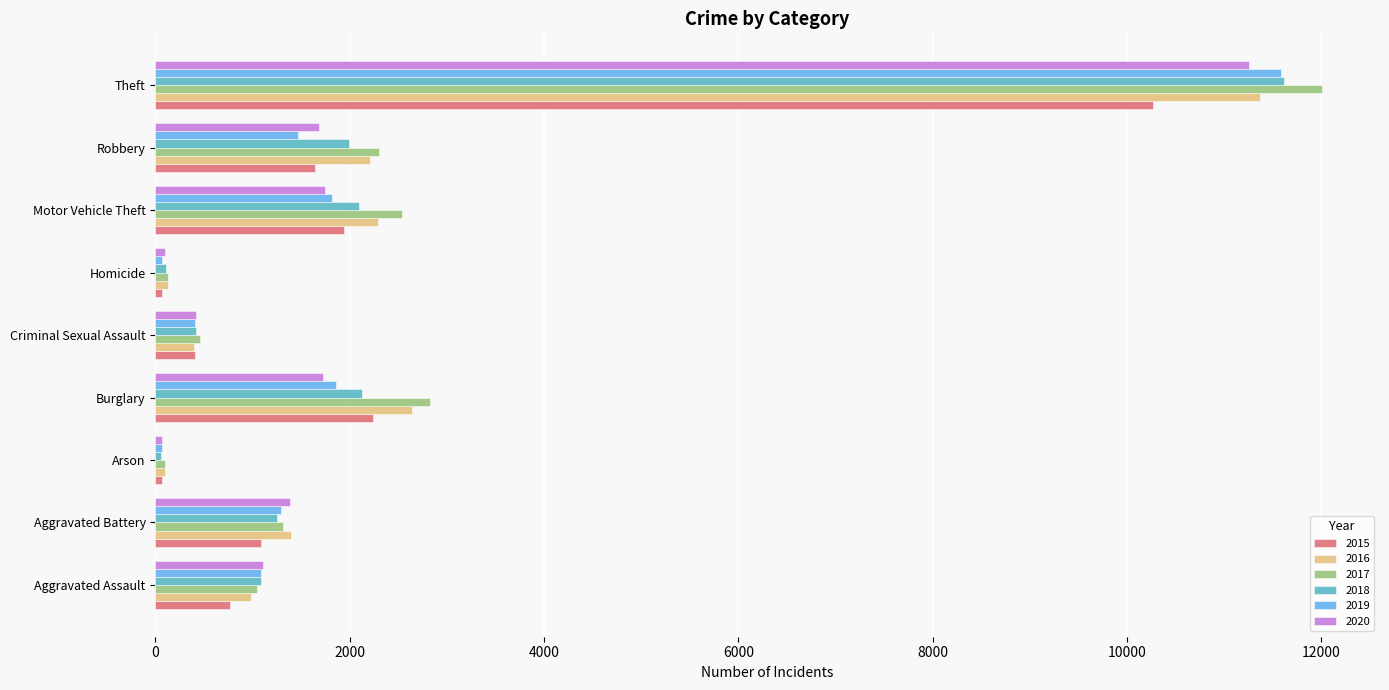

Is it true that 2018 equals 1990 at Robbery?

True